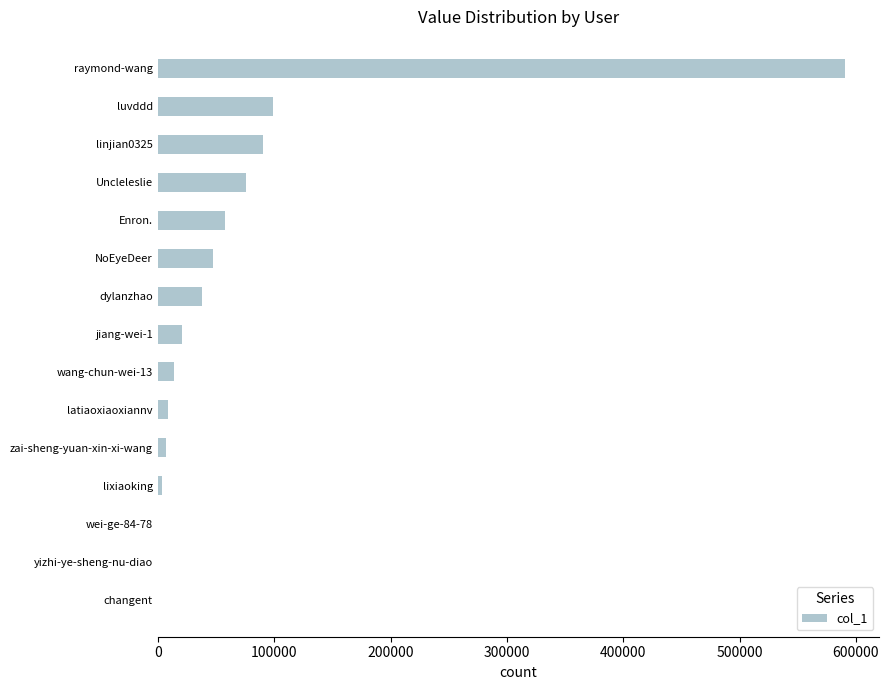

The value at NoEyeDeer is 47049. True or false?

True